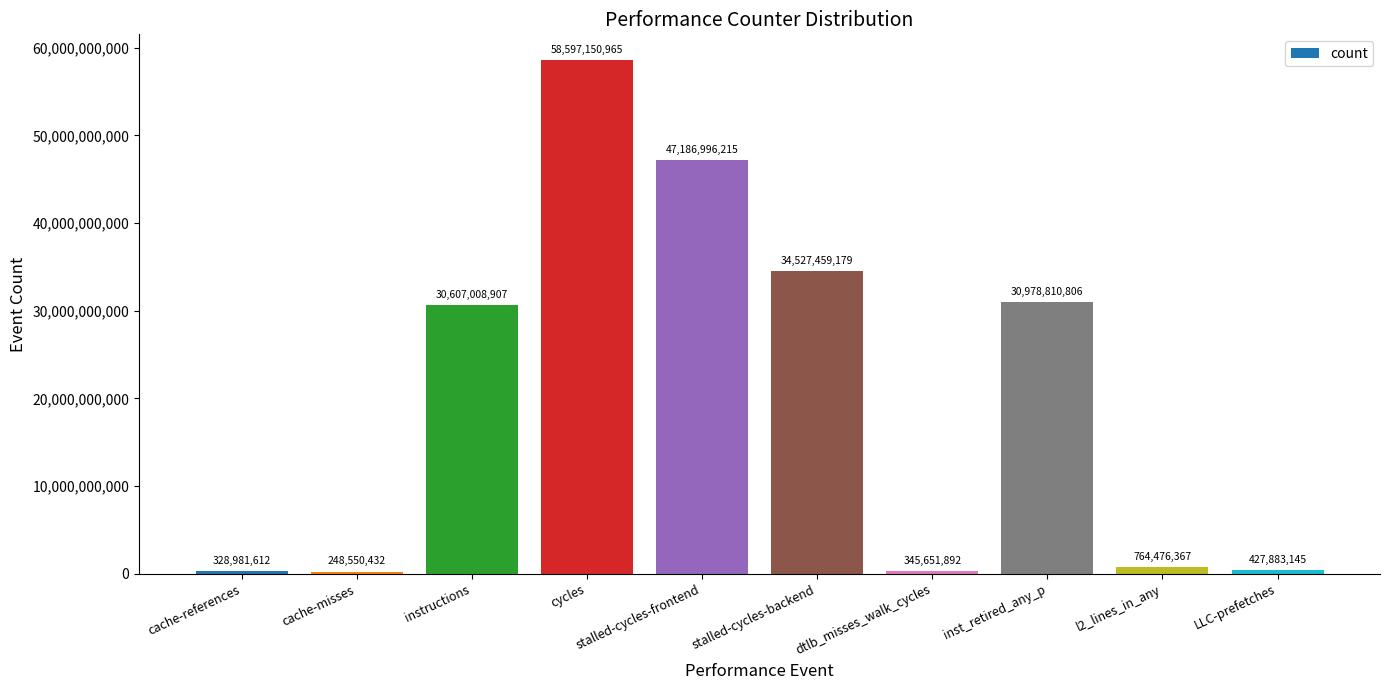

What is the change in value from stalled-cycles-backend to inst_retired_any_p?

-3548648373